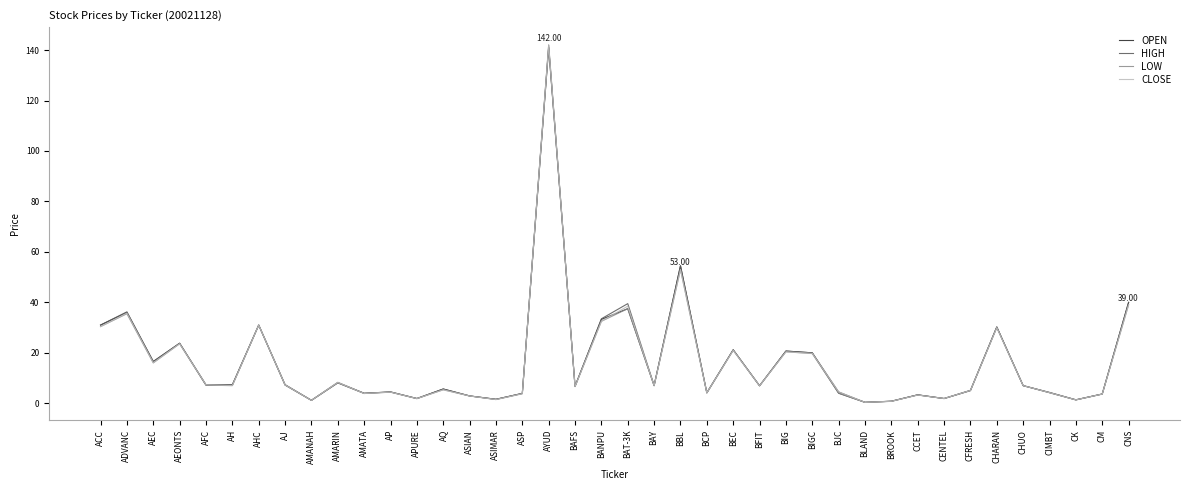

What is the greatest value displayed?

142.0